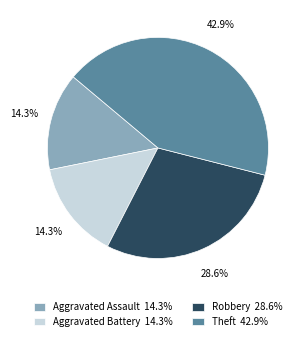

Is the sum of Theft 42.9% and Aggravated Assault 14.3% greater than half?

Yes